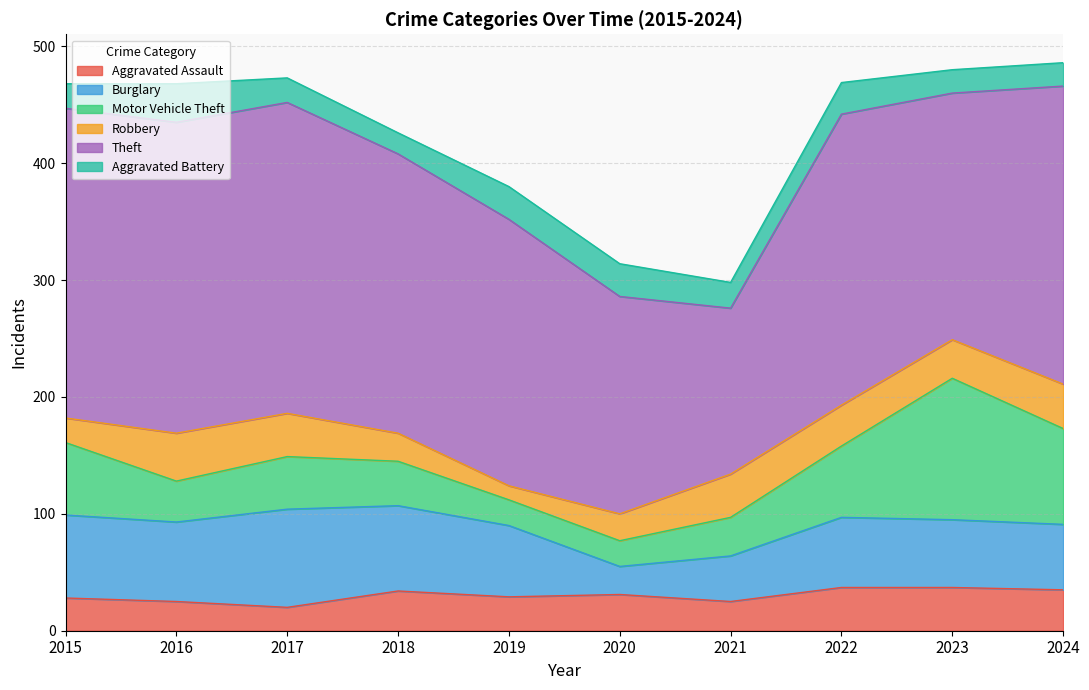

Where does the Aggravated Assault series first go above 31?

2018